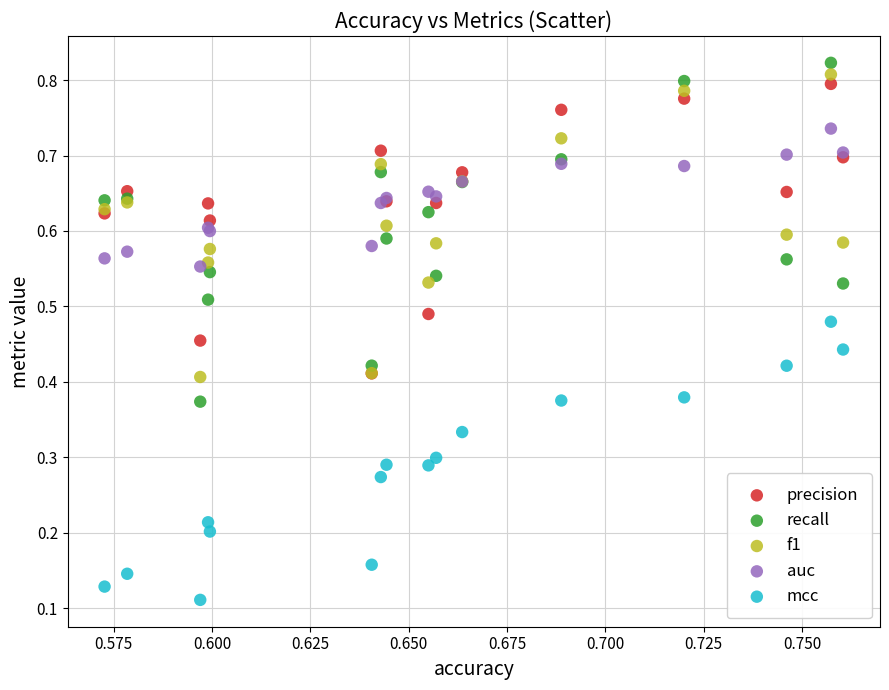

What are all the series names shown in the legend?

precision, recall, f1, auc, mcc